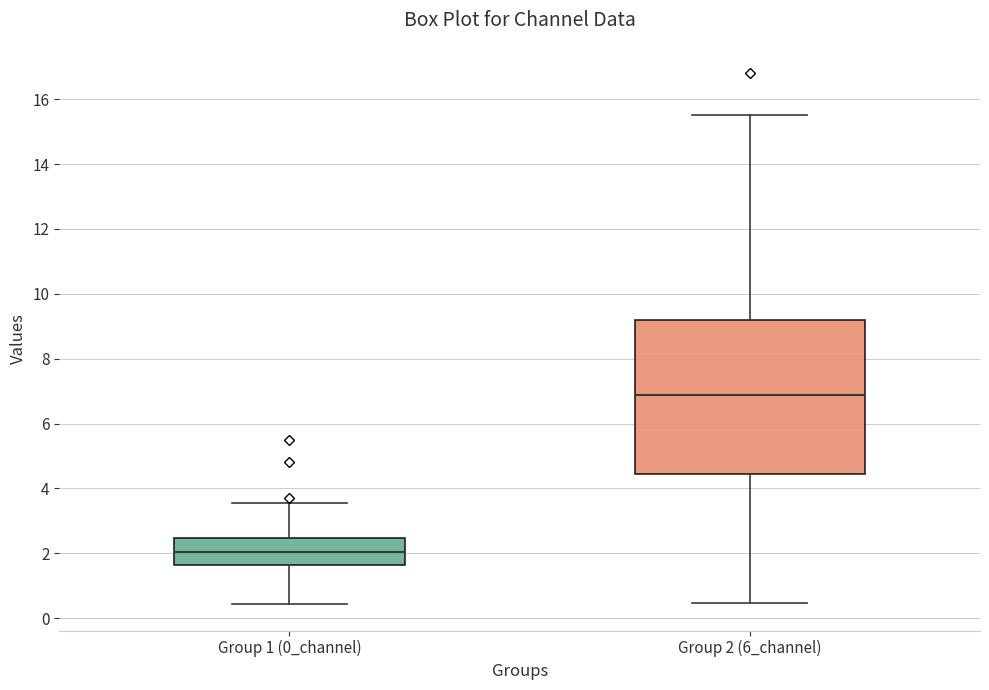

Reading left to right, read every box against the y-axis: the position of its median line, the range the box covers, and the ends of its whiskers. The values are not printed on the chart, so give them approximately, as read against the axis.

Group 1 (0_channel): median 2.0, box 1.6 to 2.4, whiskers 0.4 to 3.6
Group 2 (6_channel): median 6.8, box 4.4 to 9.2, whiskers 0.4 to 15.6